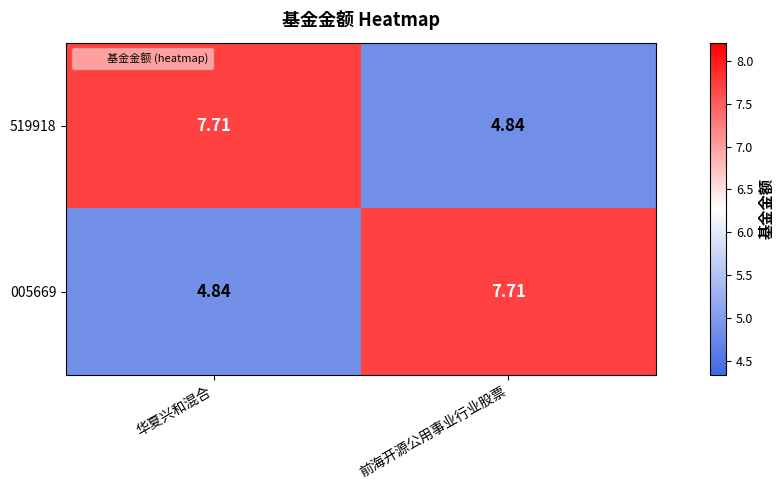

At which label does 519918 reach its peak?

华夏兴和混合